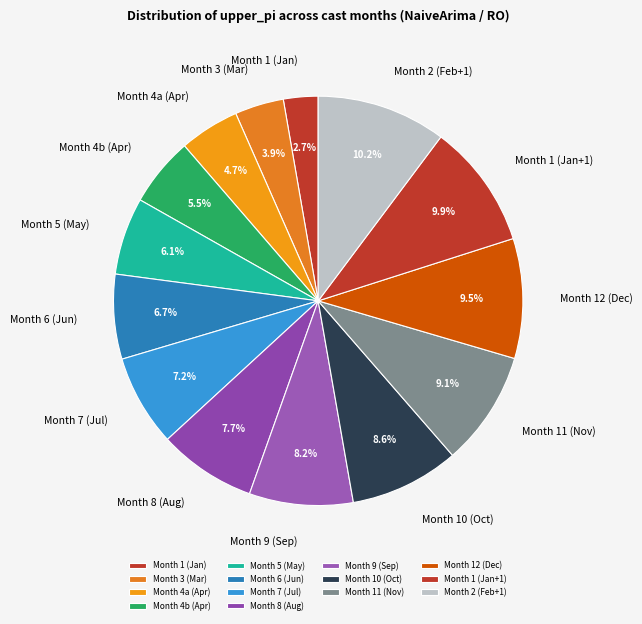

How many segments does this pie chart have?

14